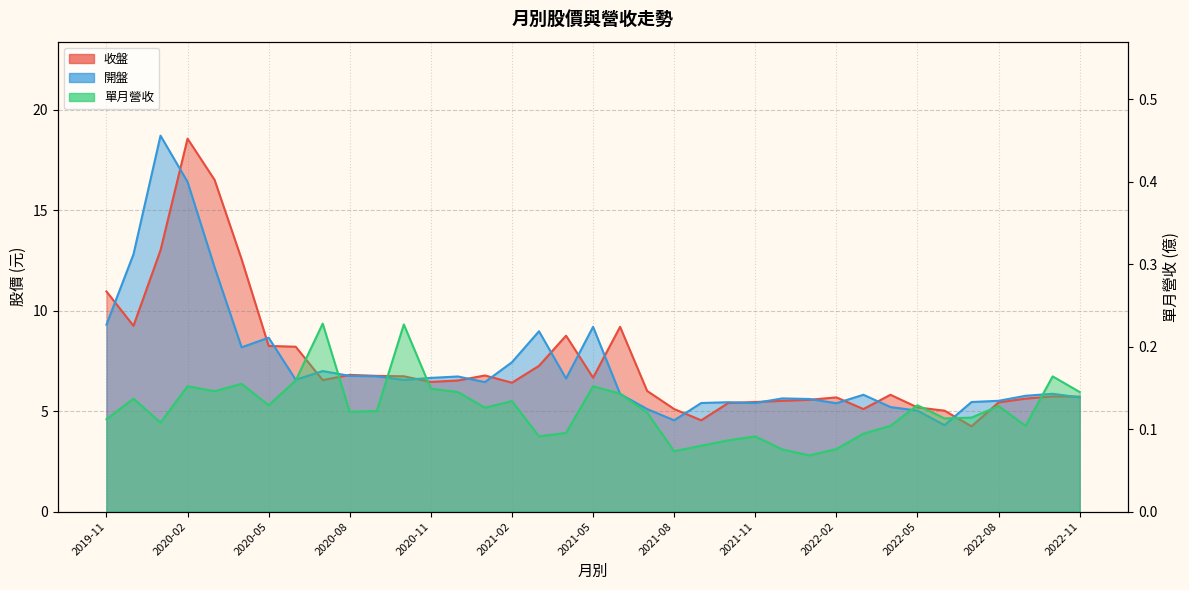

The 開盤 series shows 7.5 at 2022-04. True or false?

False